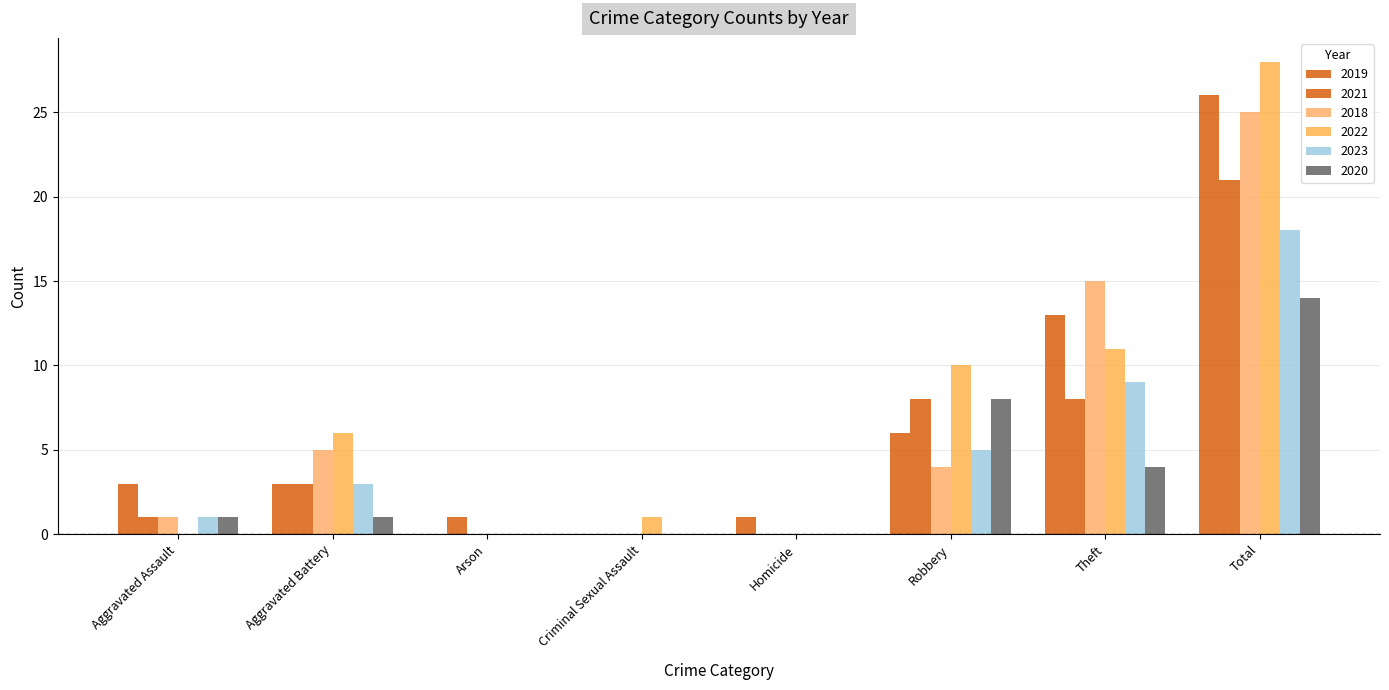

How many groups of bars are there?

8